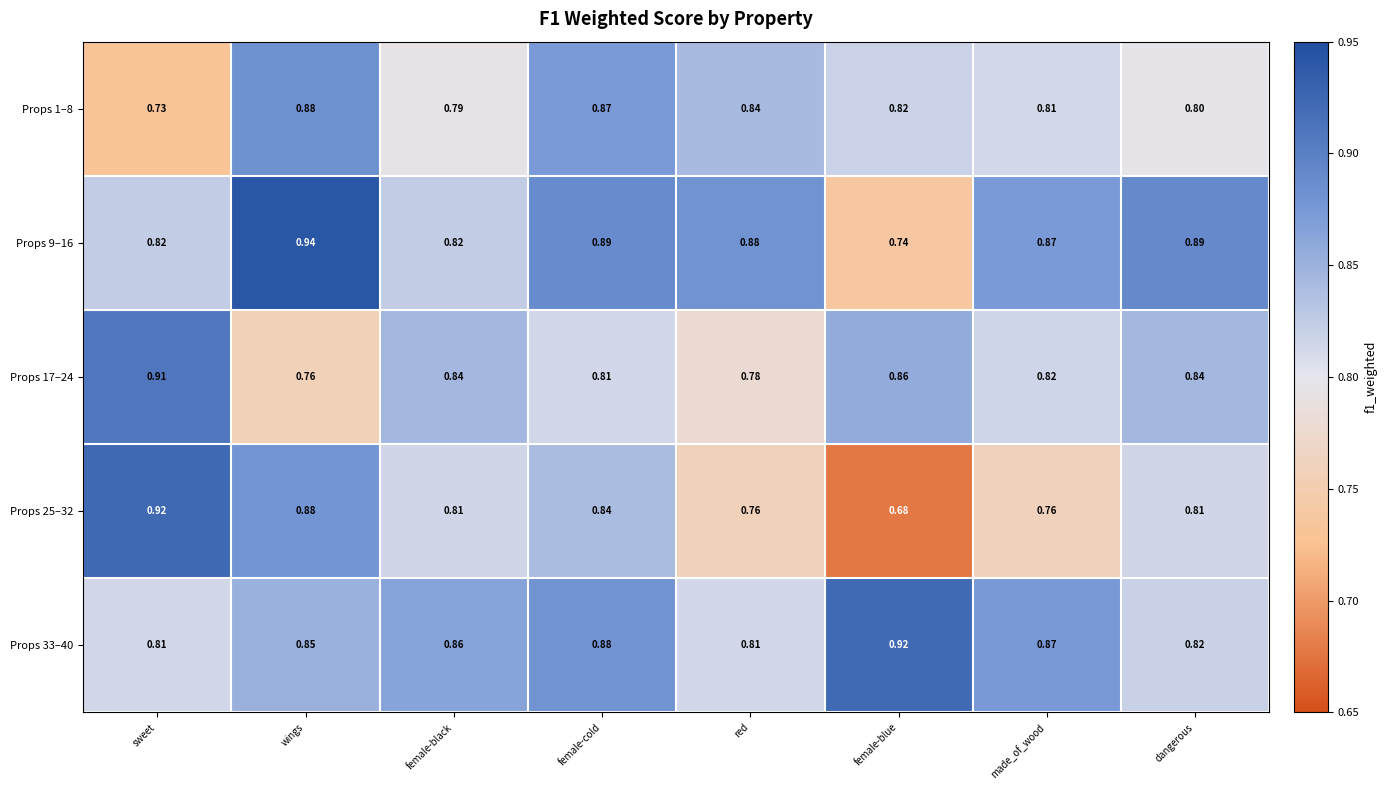

Which series has the widest spread of values?

Props 25–32